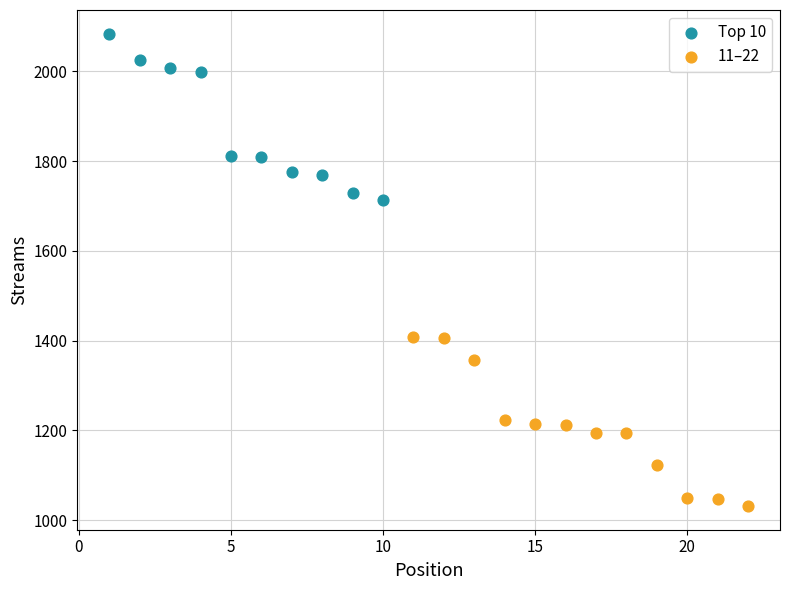

Which series contains the lowest Y value?

11–22